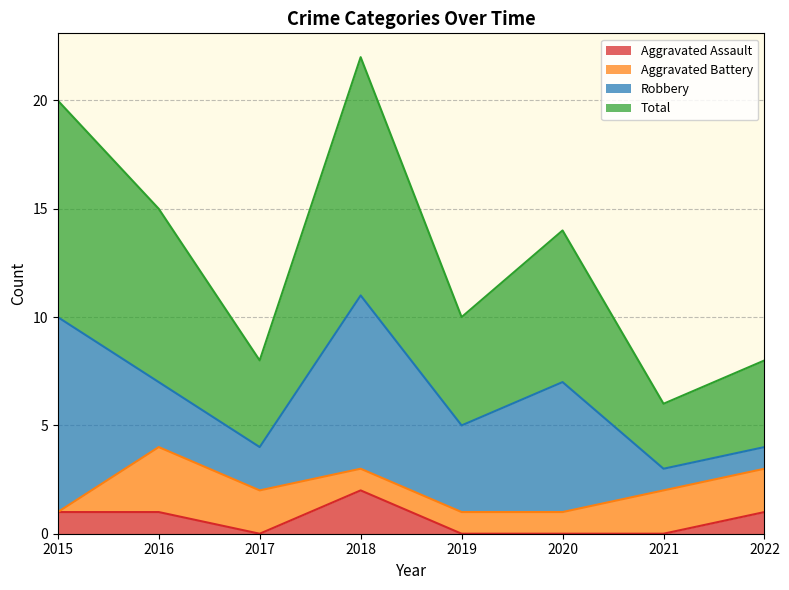

How many lines are shown in the chart?

4